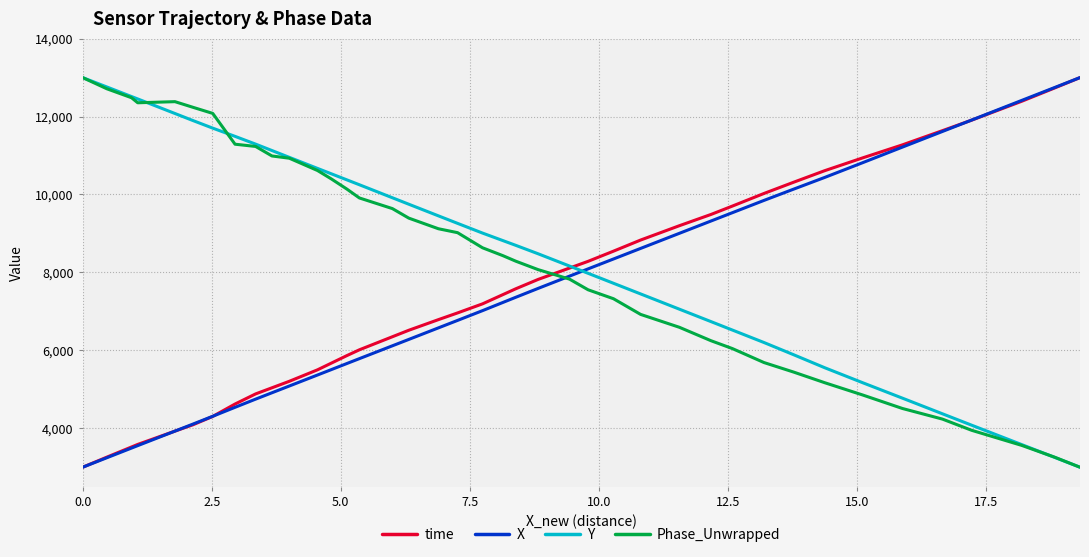

After their last crossing, which series has the higher values: Phase_Unwrapped or time?

time